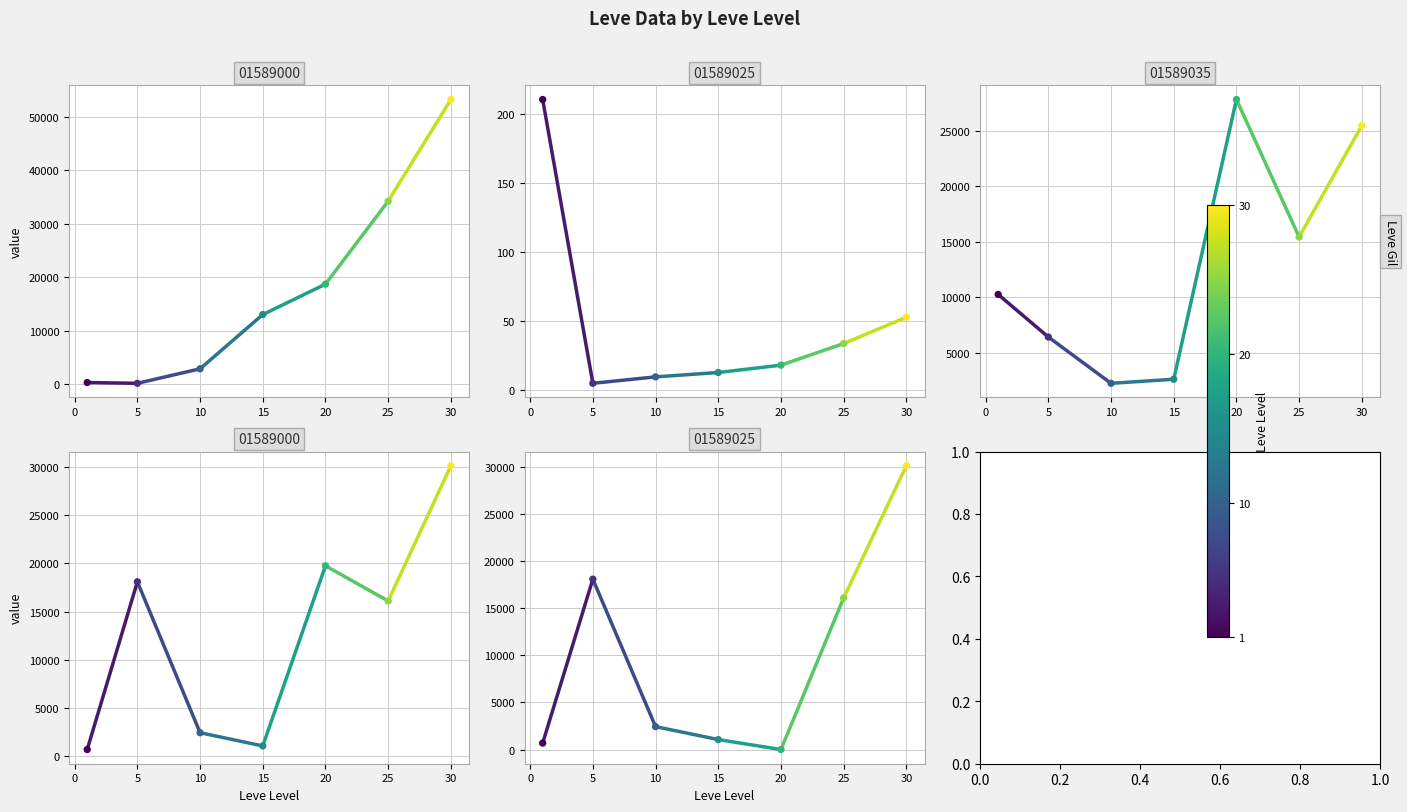

Which series reaches the minimum Y coordinate?

Leve EXP